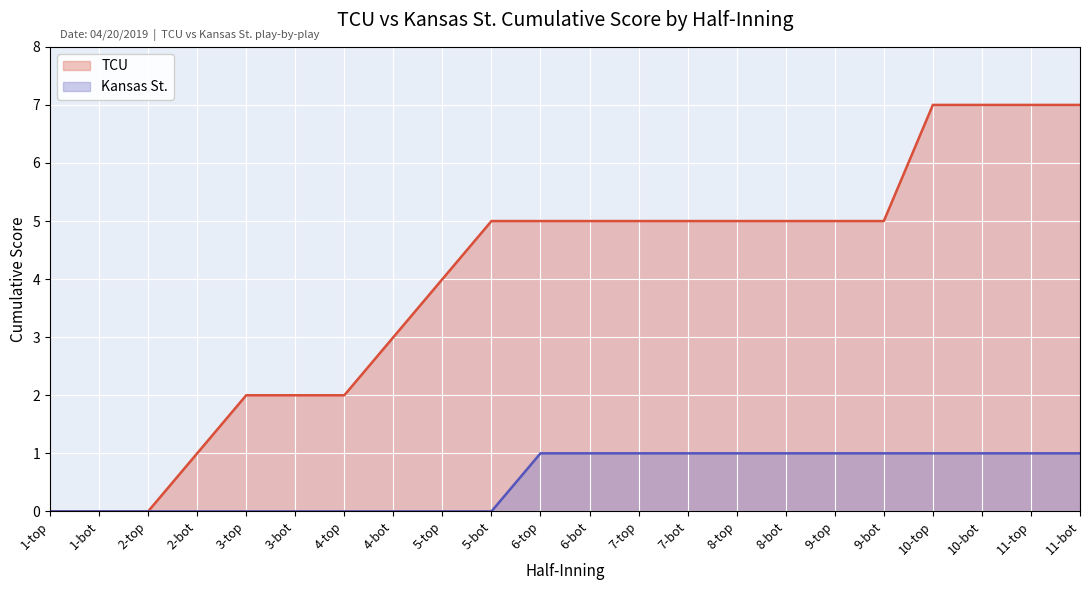

At how many categories does at least one series exceed 6?

4